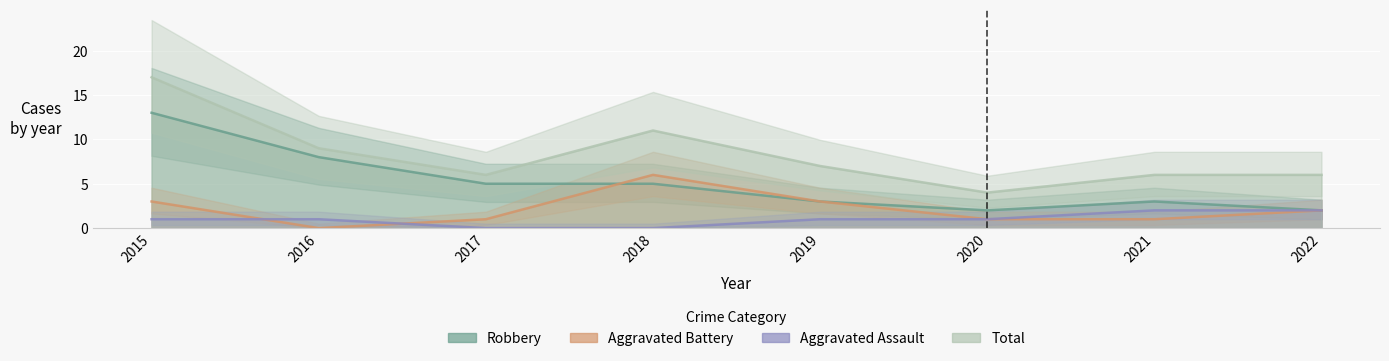

Reading left to right, list all the values displayed in this chart.

Robbery: 13	8	5	5	3	2	3	2
Aggravated Battery: 3	0	1	6	3	1	1	2
Aggravated Assault: 1	1	0	0	1	1	2	2
Total: 17	9	6	11	7	4	6	6